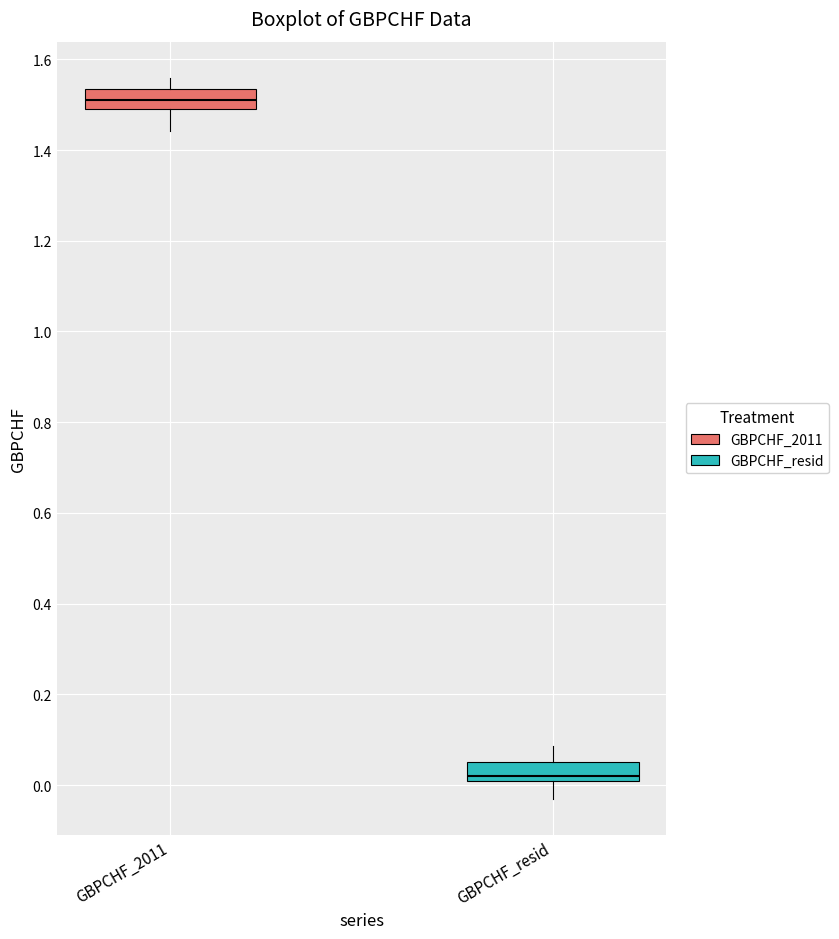

Reading left to right, transcribe this box plot: for each box, give where its median line is, the range the box spans, and where its two whiskers end, as read against the y-axis. The values are not printed on the chart, so give them approximately, as read against the axis.

GBPCHF_2011: median 1.50, box 1.48 to 1.54, whiskers 1.44 to 1.56
GBPCHF_resid: median 0.02, box 0.00 to 0.06, whiskers -0.04 to 0.08